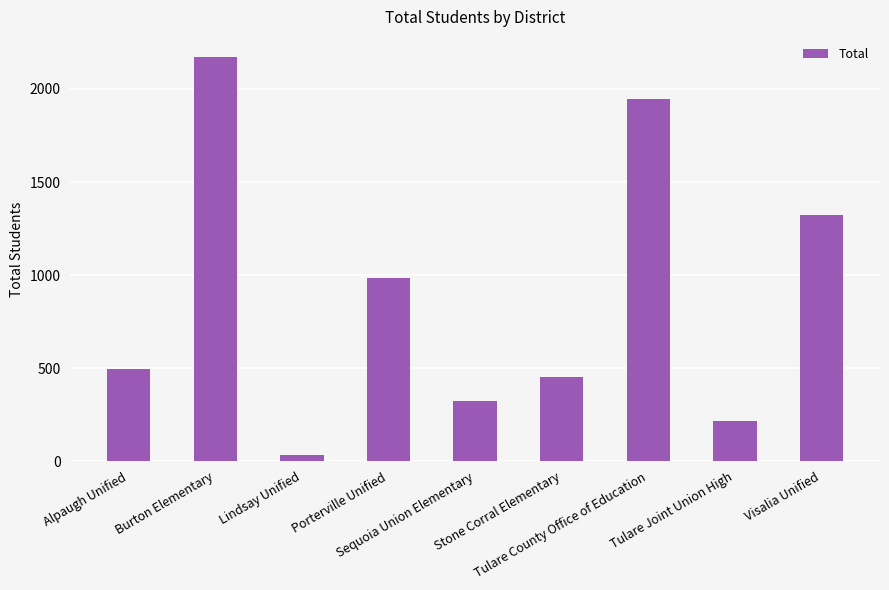

Where is the data nearest to the value 1103?

Porterville Unified